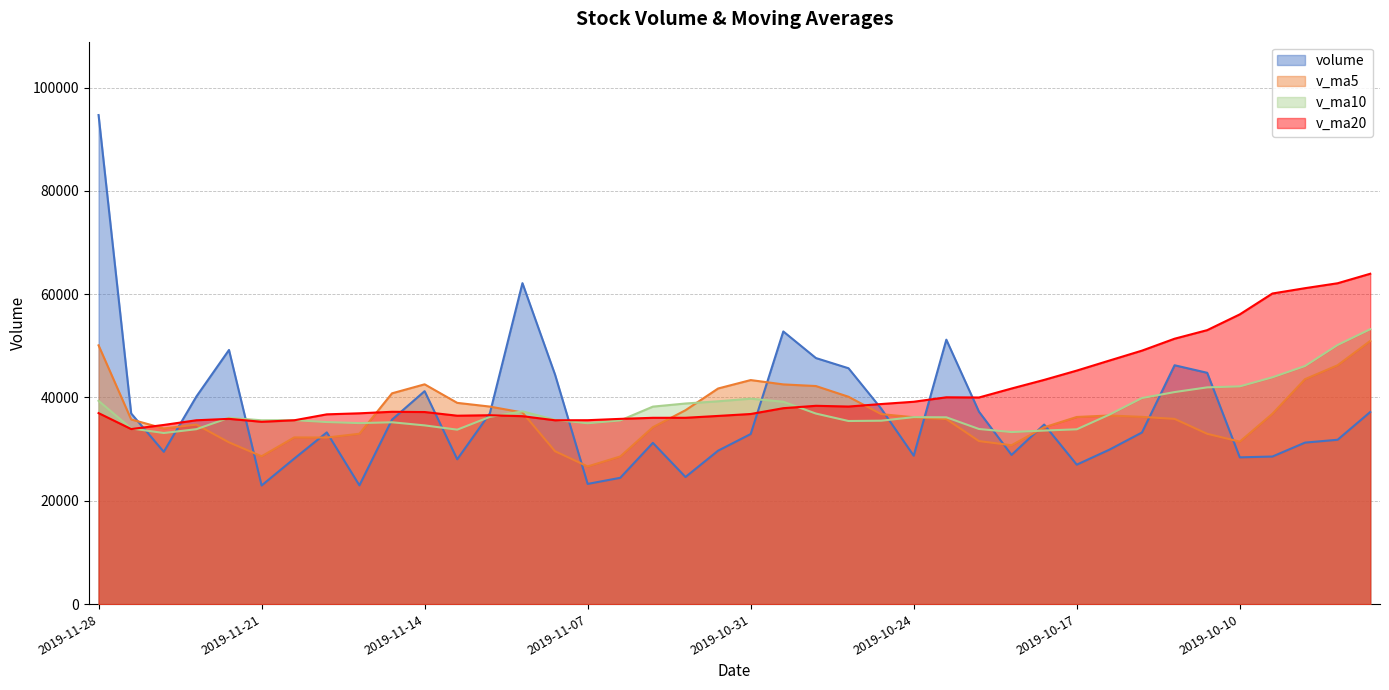

True or false: v_ma20 has a value of 37235.1 at 2019-11-15.

True